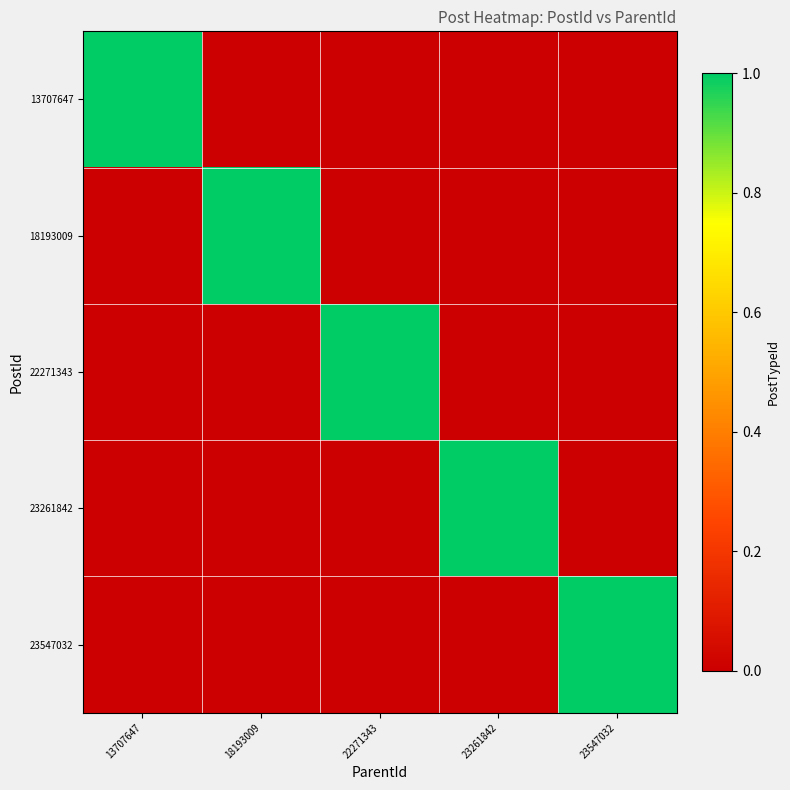

Reading right to left, what are all the values shown in this chart?

13707647: 23547032=0	23261842=0	22271343=0	18193009=0	13707647=1
18193009: 23547032=0	23261842=0	22271343=0	18193009=1	13707647=0
22271343: 23547032=0	23261842=0	22271343=1	18193009=0	13707647=0
23261842: 23547032=0	23261842=1	22271343=0	18193009=0	13707647=0
23547032: 23547032=1	23261842=0	22271343=0	18193009=0	13707647=0